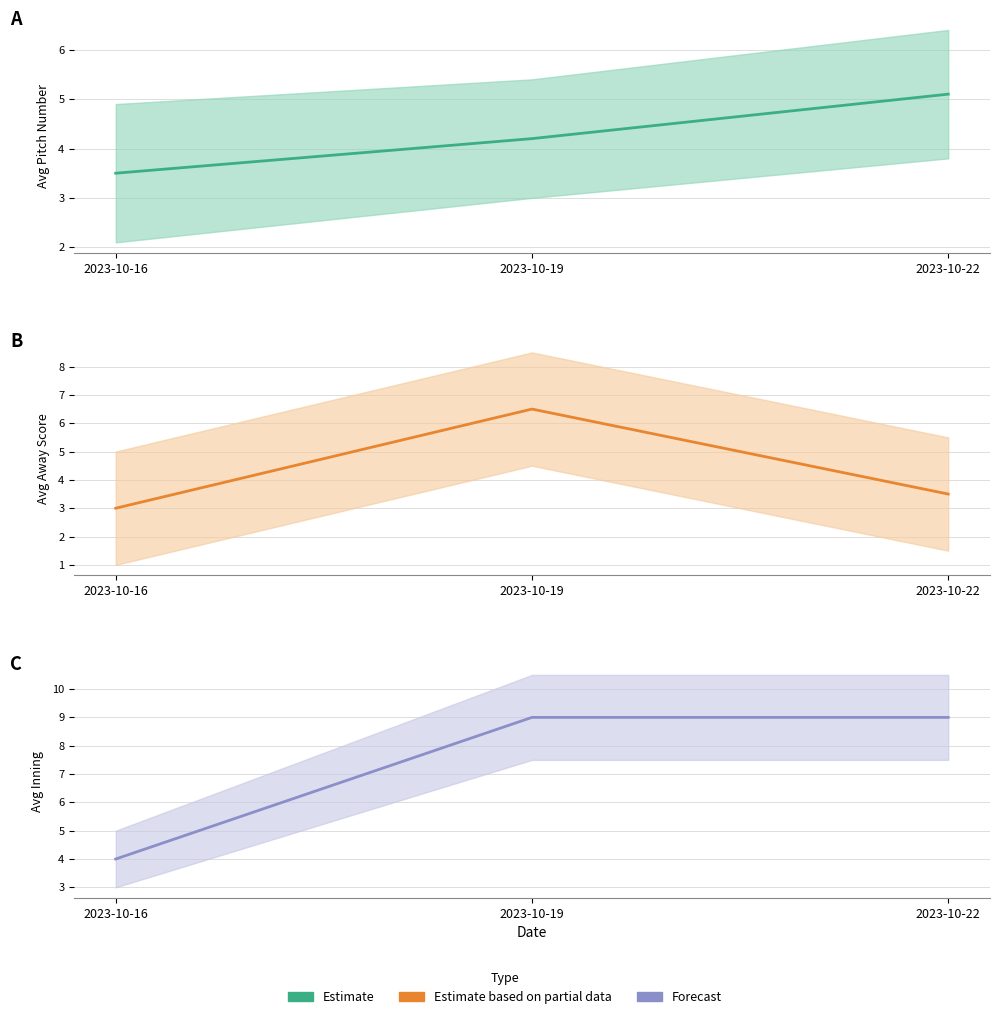

What value does the Avg Pitch Number series have at 2023-10-19?

4.2